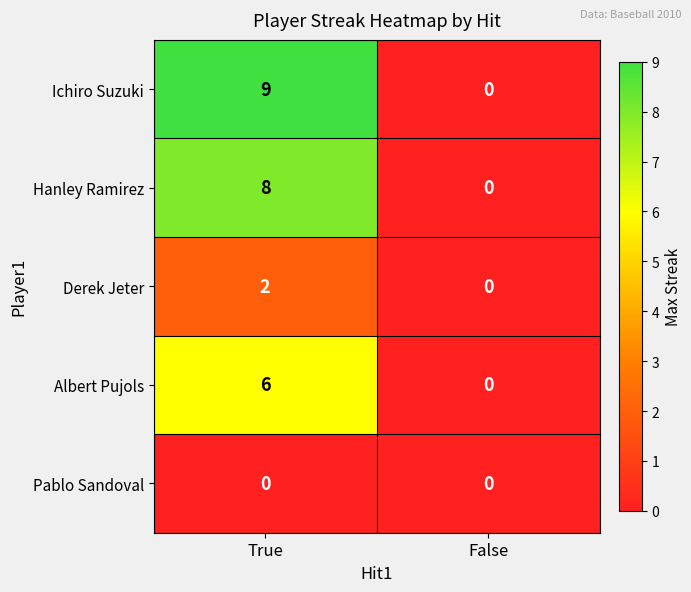

Reading left to right, what are all the values shown in this chart?

Ichiro Suzuki: 9	0
Hanley Ramirez: 8	0
Derek Jeter: 2	0
Albert Pujols: 6	0
Pablo Sandoval: 0	0